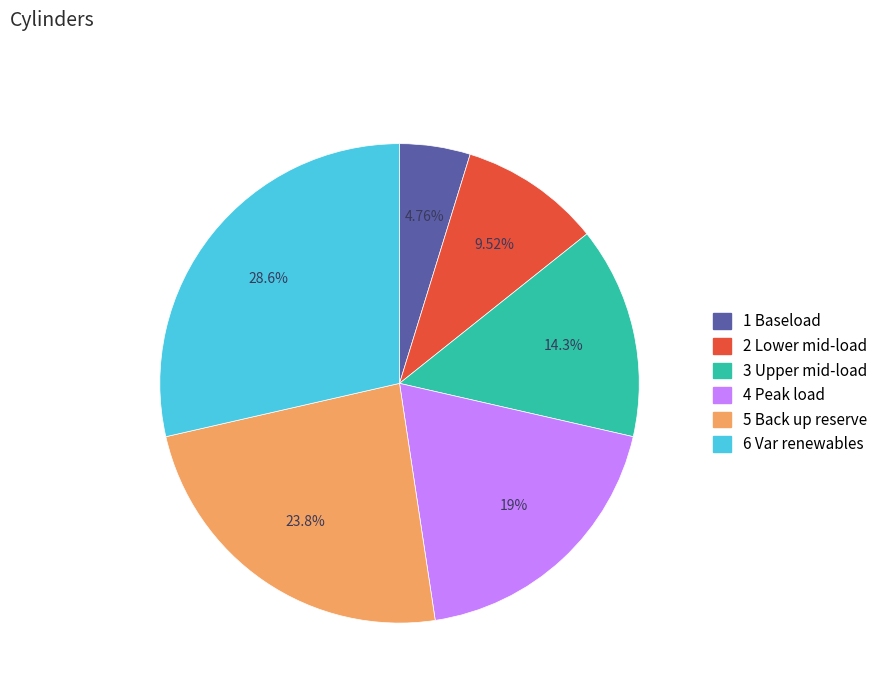

Does any single category account for the majority?

No